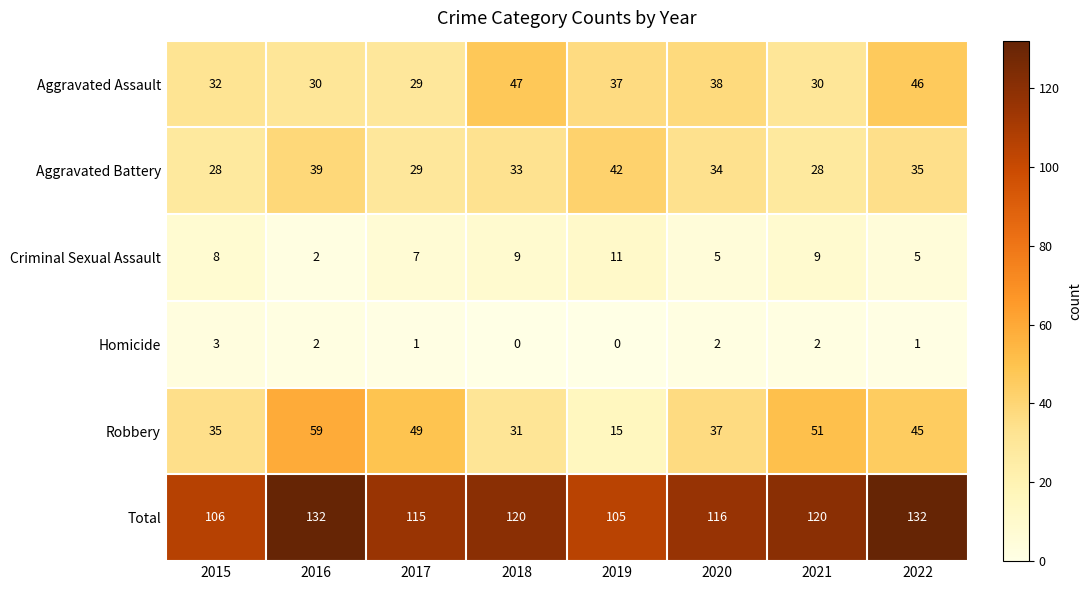

What is the maximum value for Homicide?

3